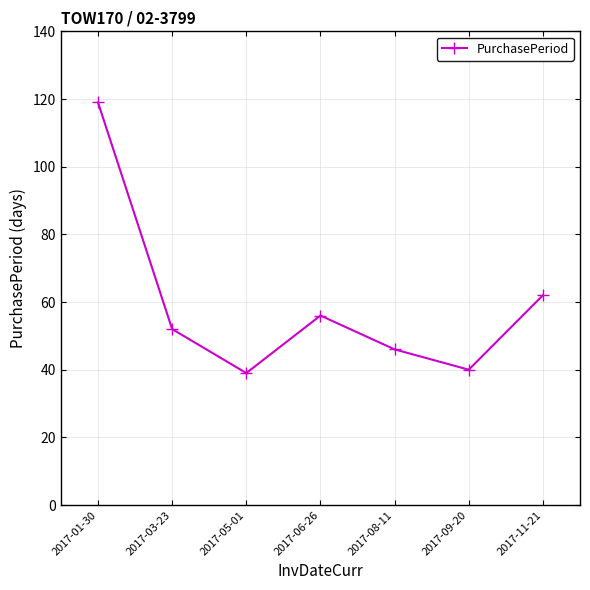

The value at 2017-09-20 is 58. True or false?

False